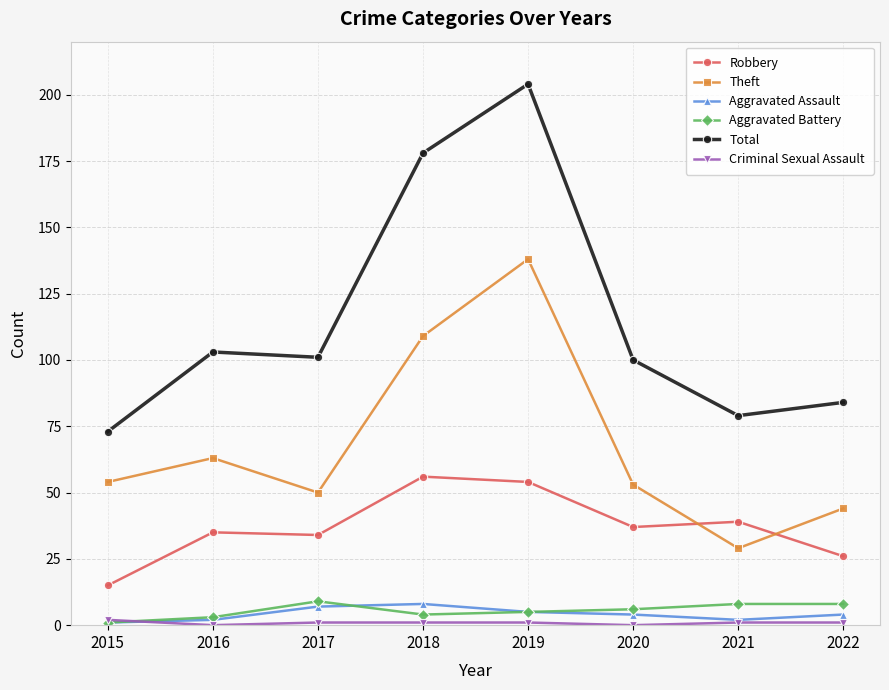

True or false: Robbery has more than 1 interior local peaks.

True